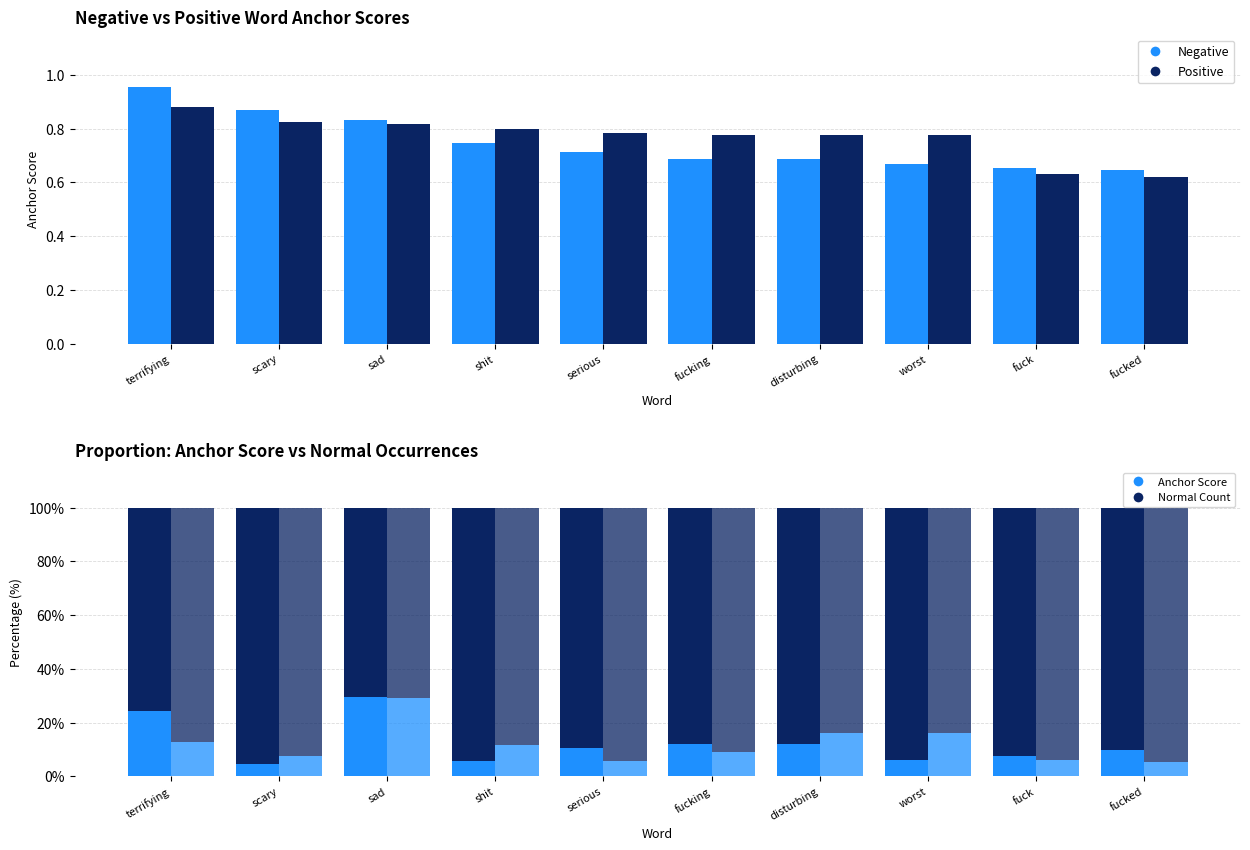

What is the difference between the maximum and minimum values in the Positive – Anchor series?

23.7